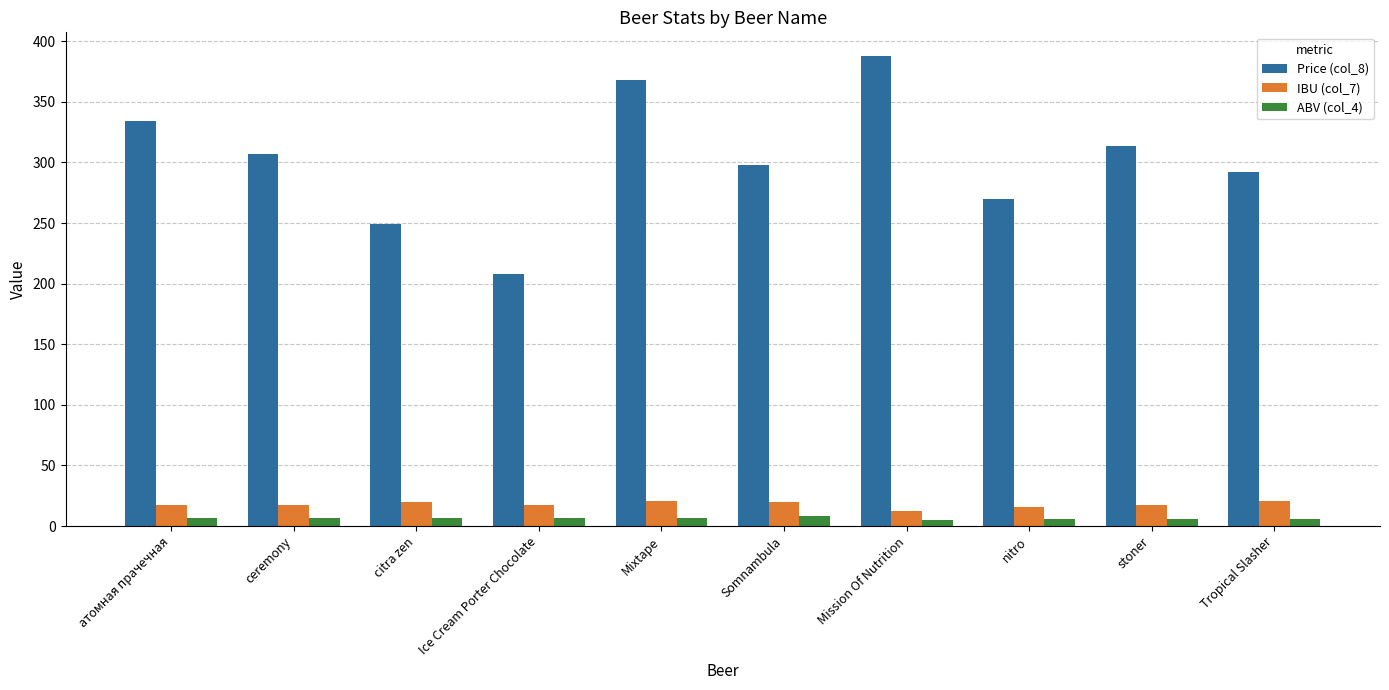

Which category has the lowest value in the Price (col_8) series?

Ice Cream Porter Chocolate